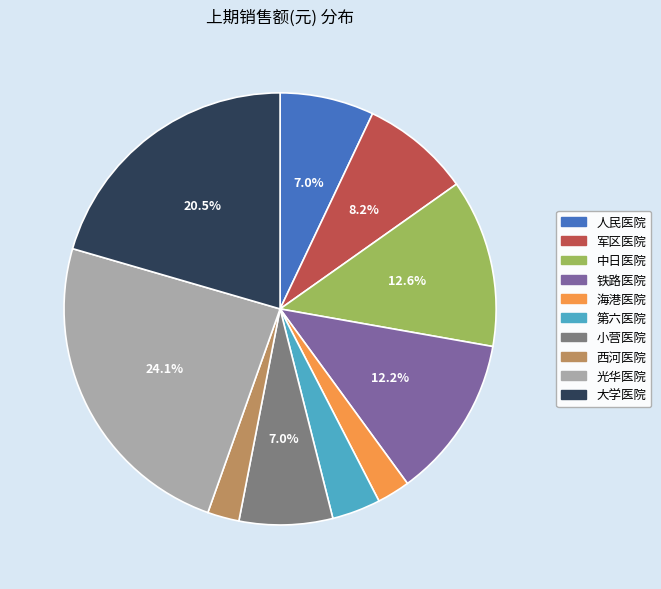

How many segments does this pie chart have?

10